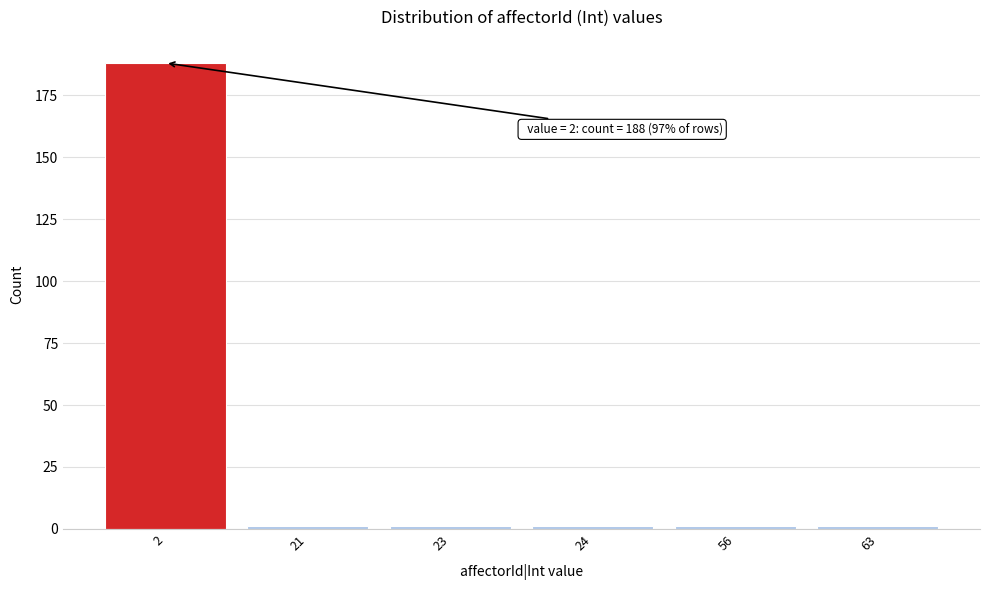

Reading left to right, what are all the values shown in this chart?

2=188	21=1	23=1	24=1	56=1	63=1